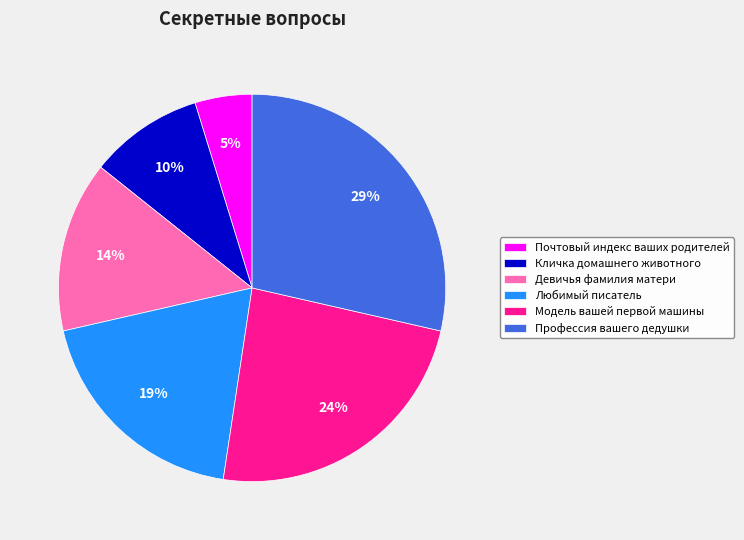

Do Почтовый индекс ваших родителей and Кличка домашнего животного together represent more than half of the pie?

No